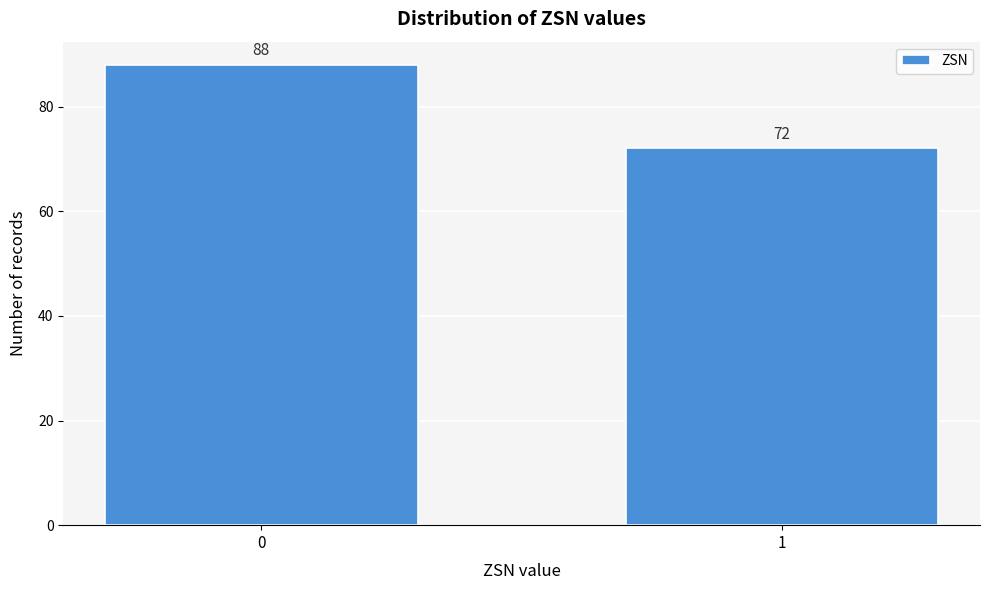

Reading right to left, list all the values displayed in this chart.

72	88